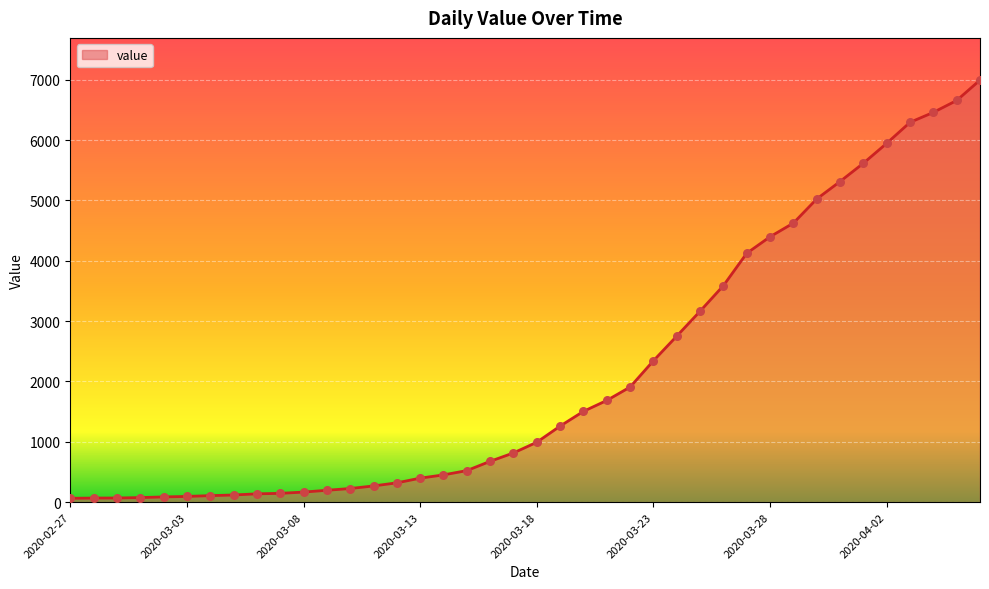

What is the greatest value displayed?

6995